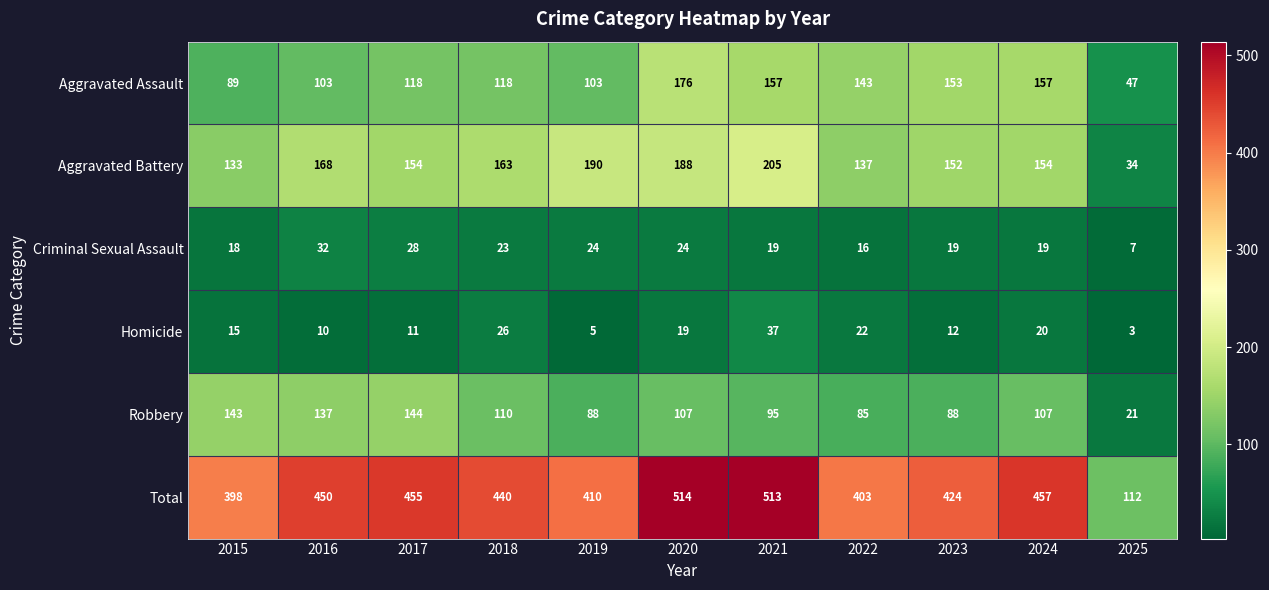

The value of Aggravated Assault at 2024 is 278. True or false?

False